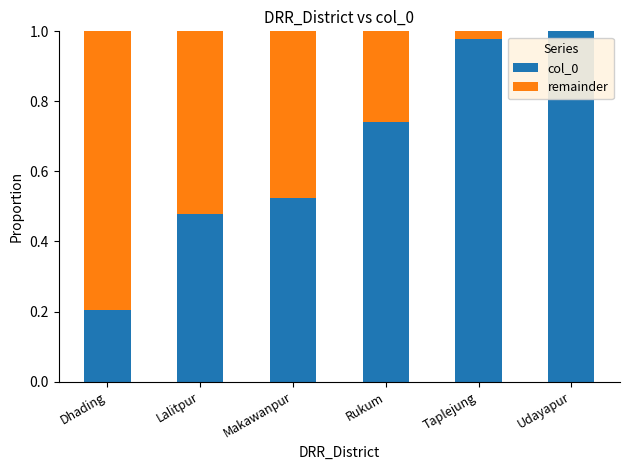

True or false: col_0 has a value of 1.7 at Udayapur.

False